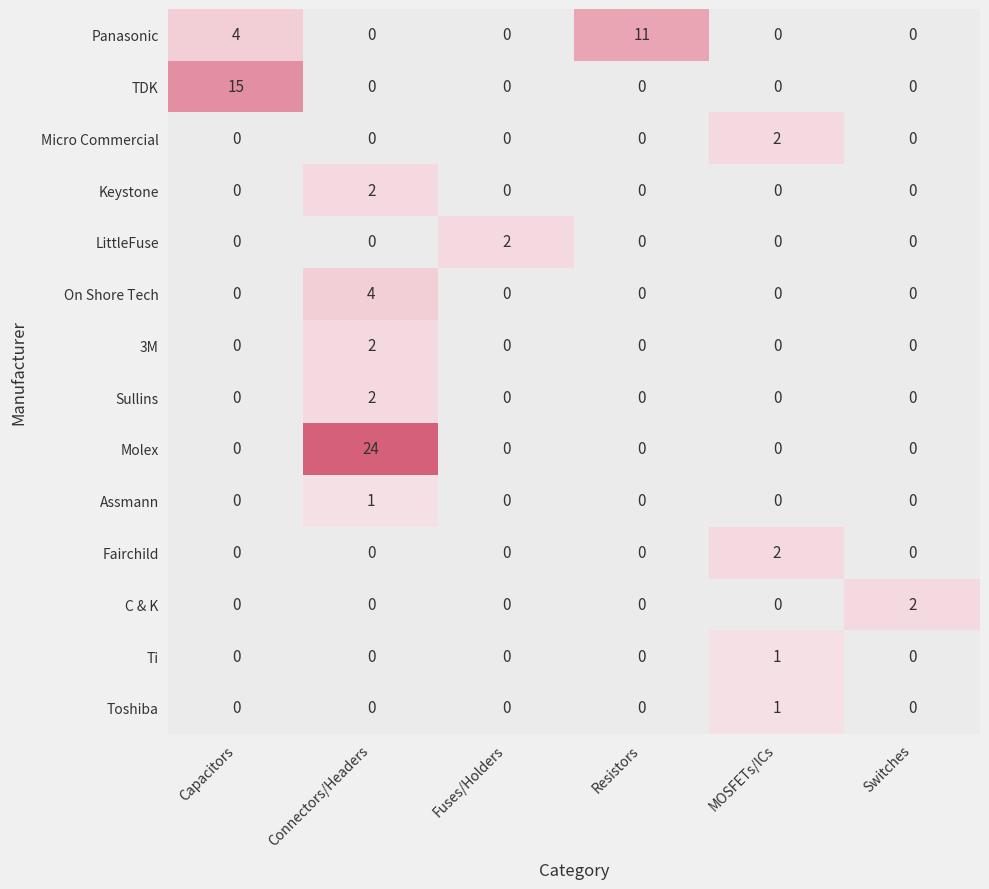

Count the number of categories in the chart.

6